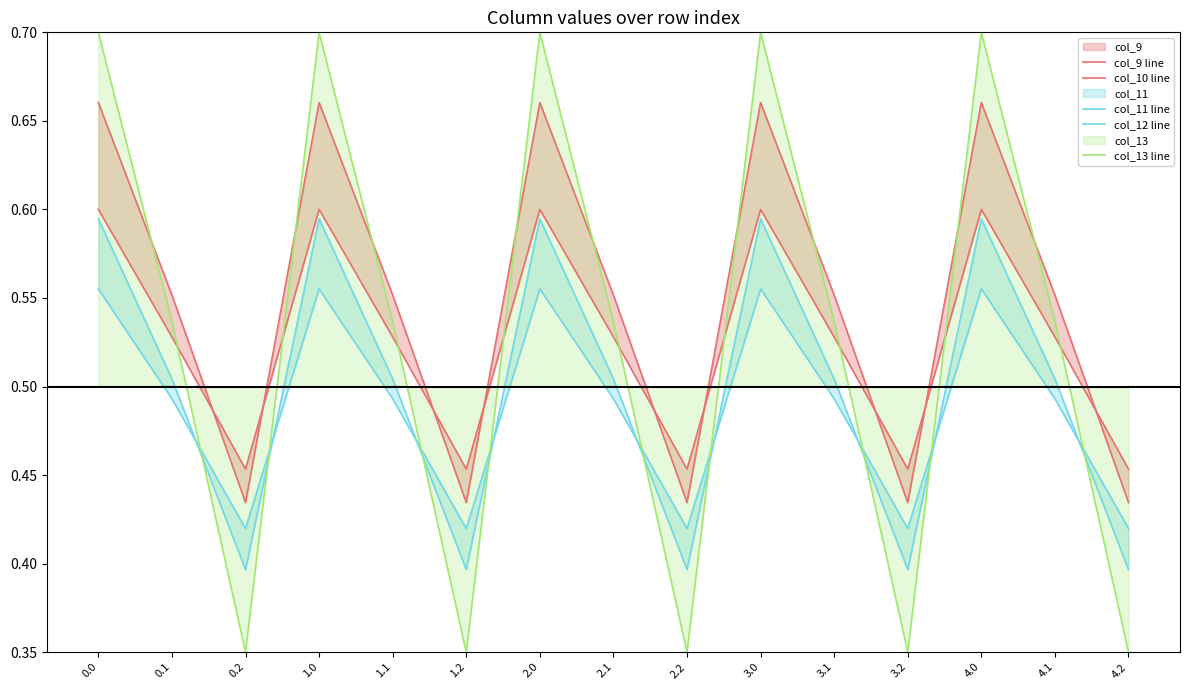

Reading left to right, list all the values displayed in this chart.

col_9 line: 0.0=0.6	0.1=0.5	0.2=0.5	1.0=0.6	1.1=0.5	1.2=0.5	2.0=0.6	2.1=0.5	2.2=0.5	3.0=0.6	3.1=0.5	3.2=0.5	4.0=0.6	4.1=0.5	4.2=0.5
col_10 line: 0.0=0.7	0.1=0.6	0.2=0.4	1.0=0.7	1.1=0.6	1.2=0.4	2.0=0.7	2.1=0.6	2.2=0.4	3.0=0.7	3.1=0.6	3.2=0.4	4.0=0.7	4.1=0.6	4.2=0.4
col_11 line: 0.0=0.6	0.1=0.5	0.2=0.4	1.0=0.6	1.1=0.5	1.2=0.4	2.0=0.6	2.1=0.5	2.2=0.4	3.0=0.6	3.1=0.5	3.2=0.4	4.0=0.6	4.1=0.5	4.2=0.4
col_12 line: 0.0=0.6	0.1=0.5	0.2=0.4	1.0=0.6	1.1=0.5	1.2=0.4	2.0=0.6	2.1=0.5	2.2=0.4	3.0=0.6	3.1=0.5	3.2=0.4	4.0=0.6	4.1=0.5	4.2=0.4
col_13 line: 0.0=0.7	0.1=0.5	0.2=0.3	1.0=0.7	1.1=0.5	1.2=0.3	2.0=0.7	2.1=0.5	2.2=0.3	3.0=0.7	3.1=0.5	3.2=0.3	4.0=0.7	4.1=0.5	4.2=0.3